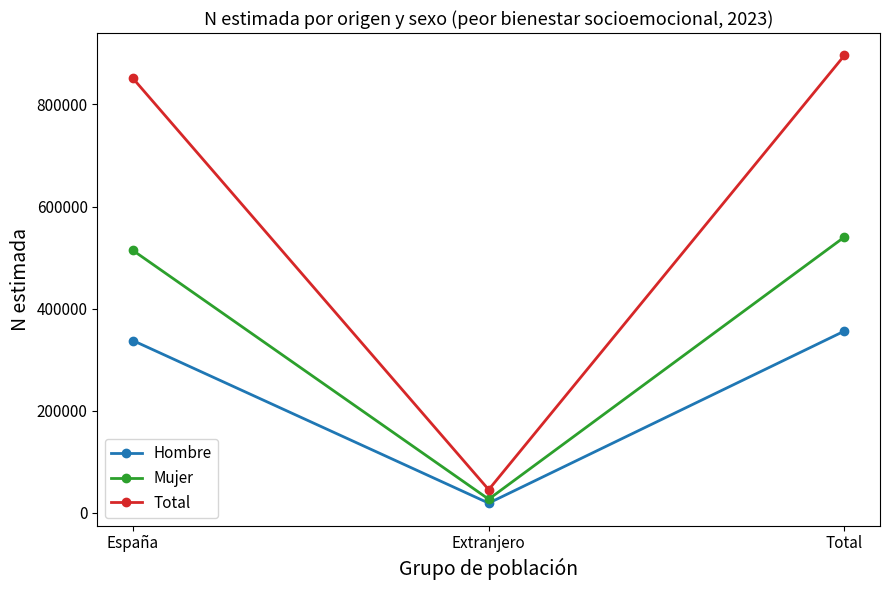

What is the label of the 1st point from the right?

Total